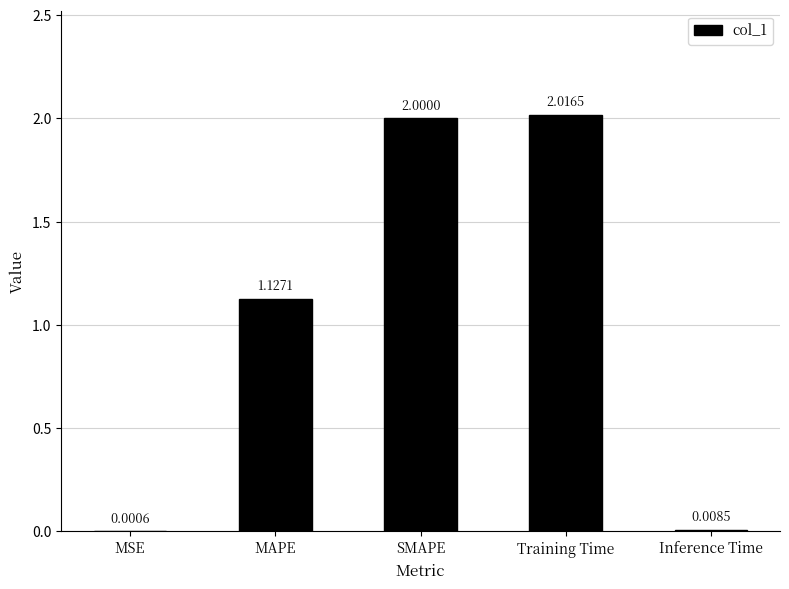

At which category does the chart reach its peak across all series?

Training Time